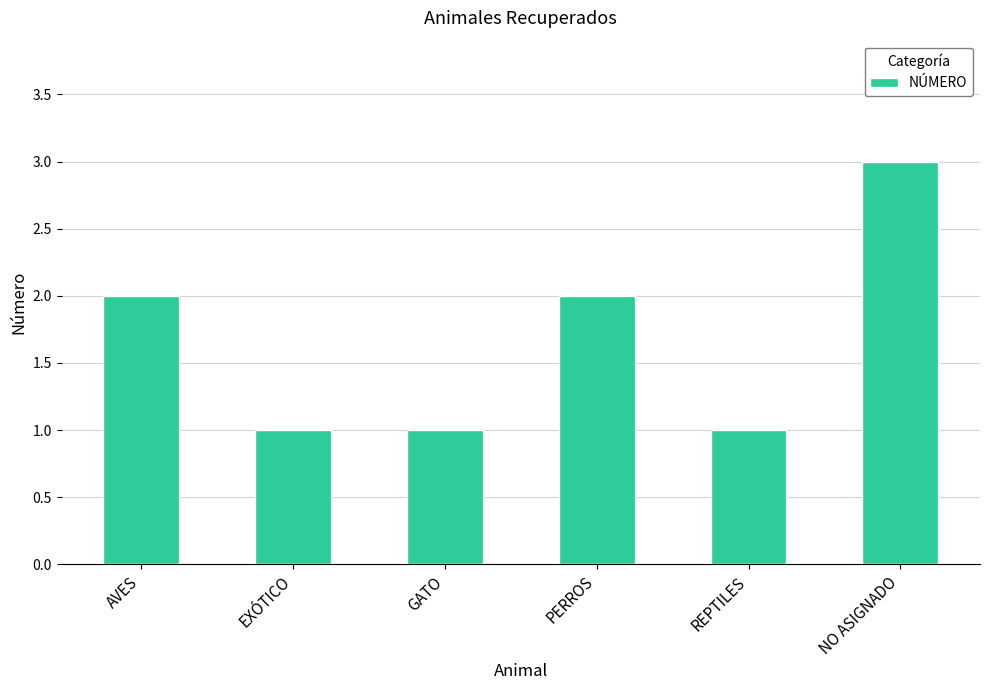

Reading left to right, what are all the values shown in this chart?

2	1	1	2	1	3